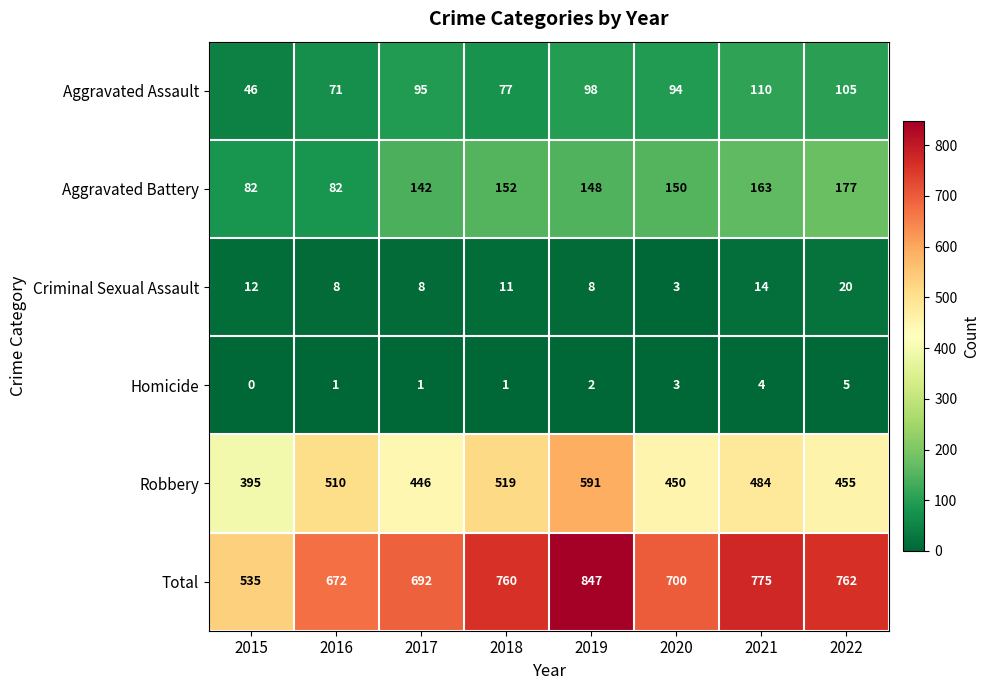

What is the average value of the Aggravated Battery series?

137